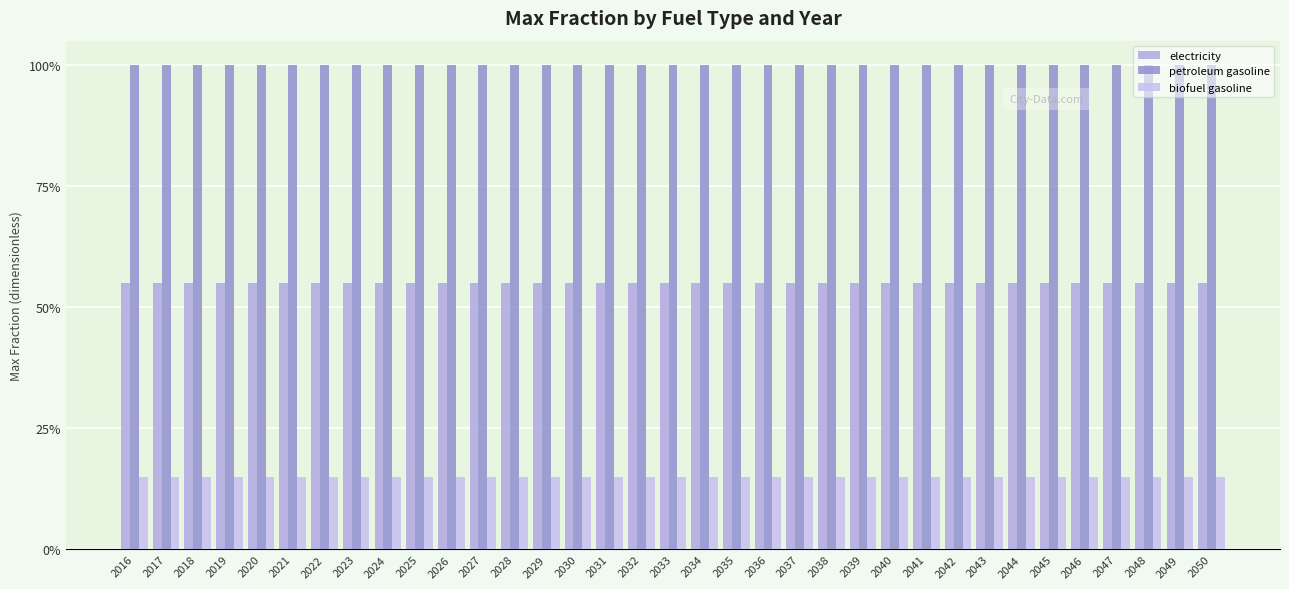

True or false: petroleum gasoline has a value of 1.5 at 2035.

False